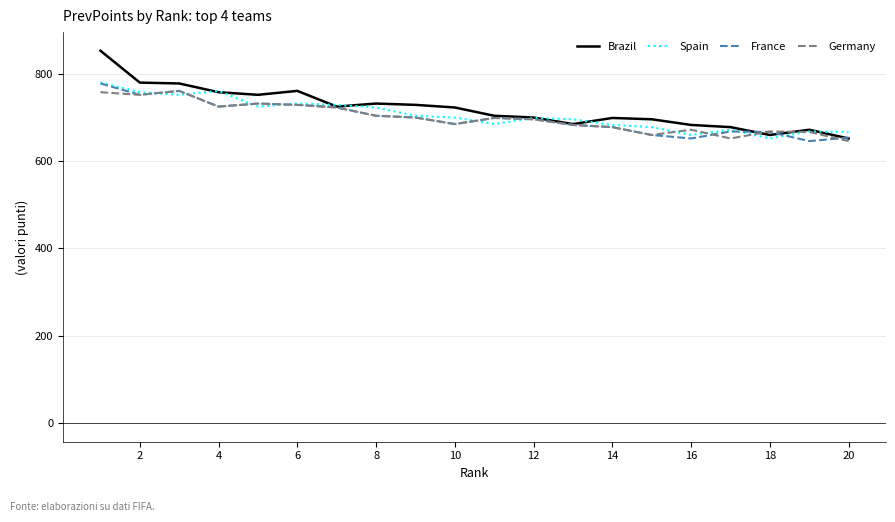

Which series has the largest range (max minus min)?

Brazil